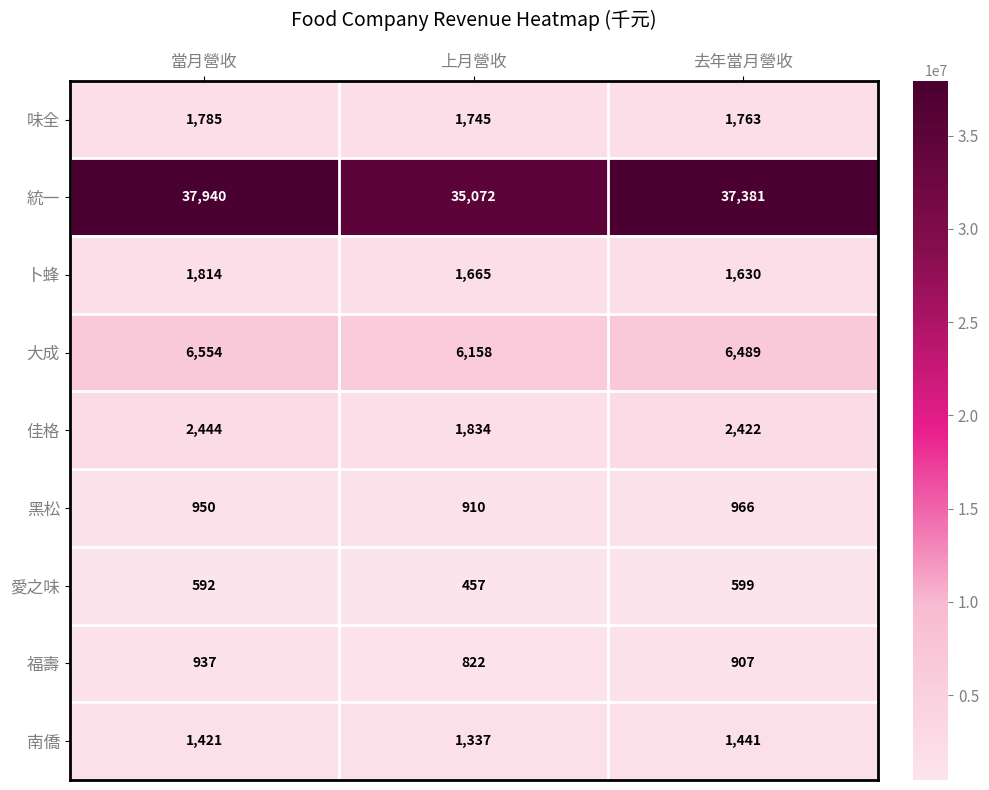

What is the difference between the highest and lowest values at 上月營收?

34614245